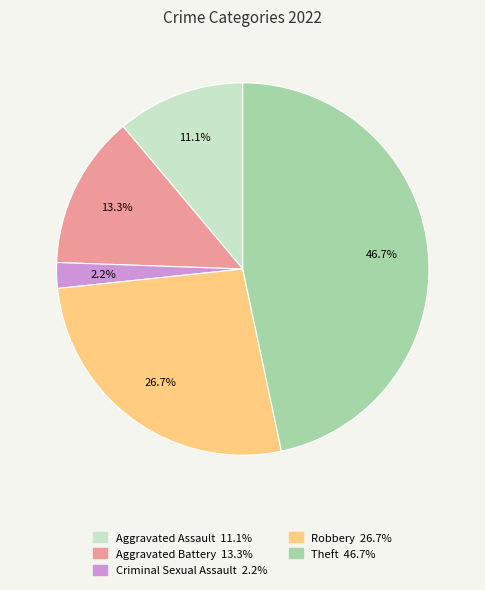

How many segments does this pie chart have?

5